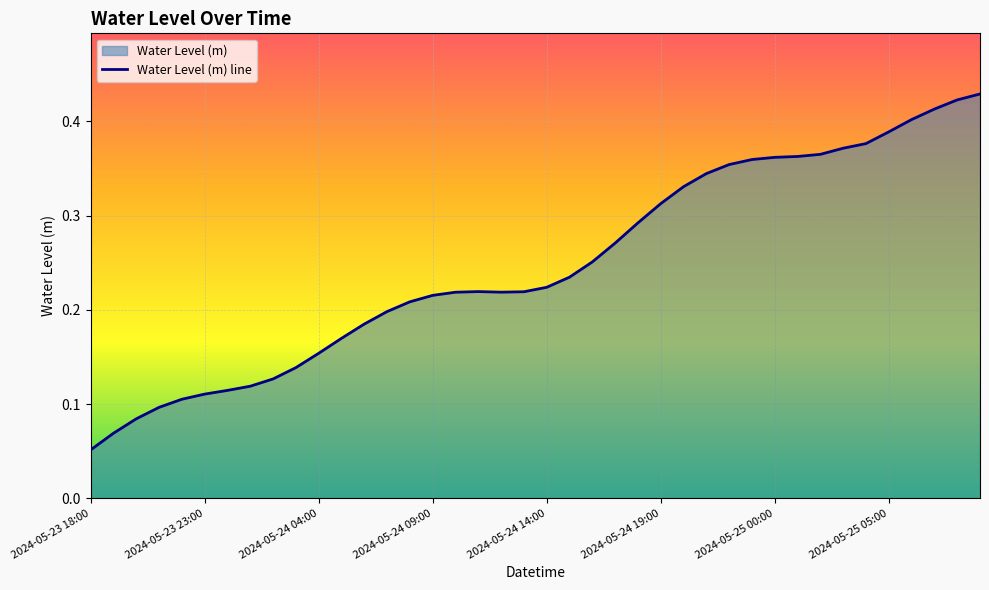

True or false: the data shows 0.1 at 2024-05-24 04:00.

False